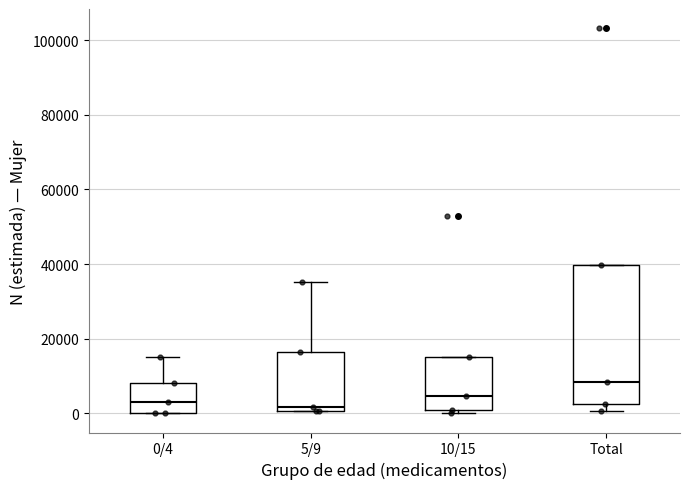

Which box has the highest median line?

Total